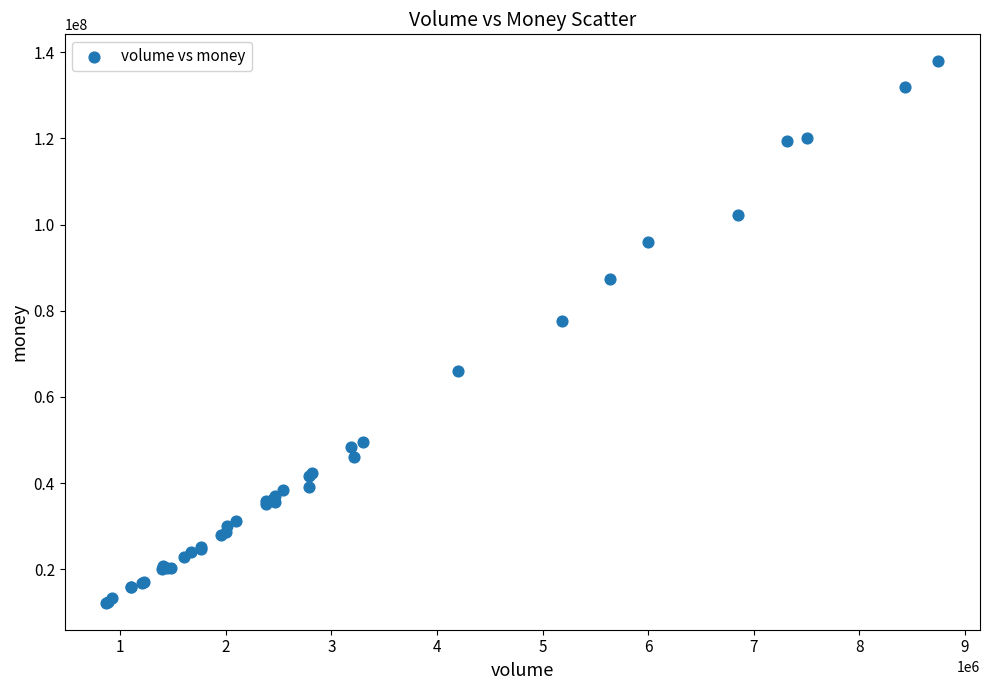

What Y value in the scatter plot is closest to 75046293?

77505312.5